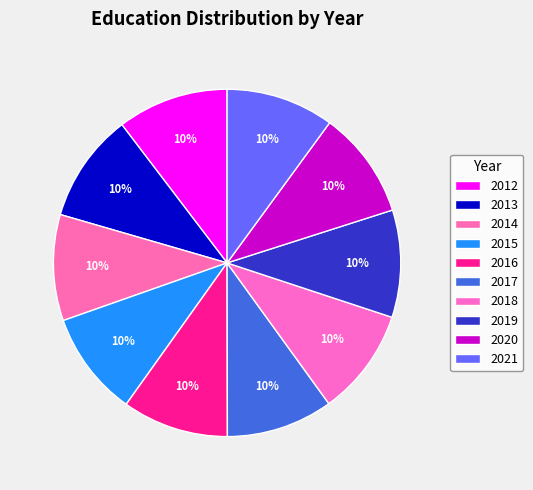

Which category has the biggest portion of the pie?

2012